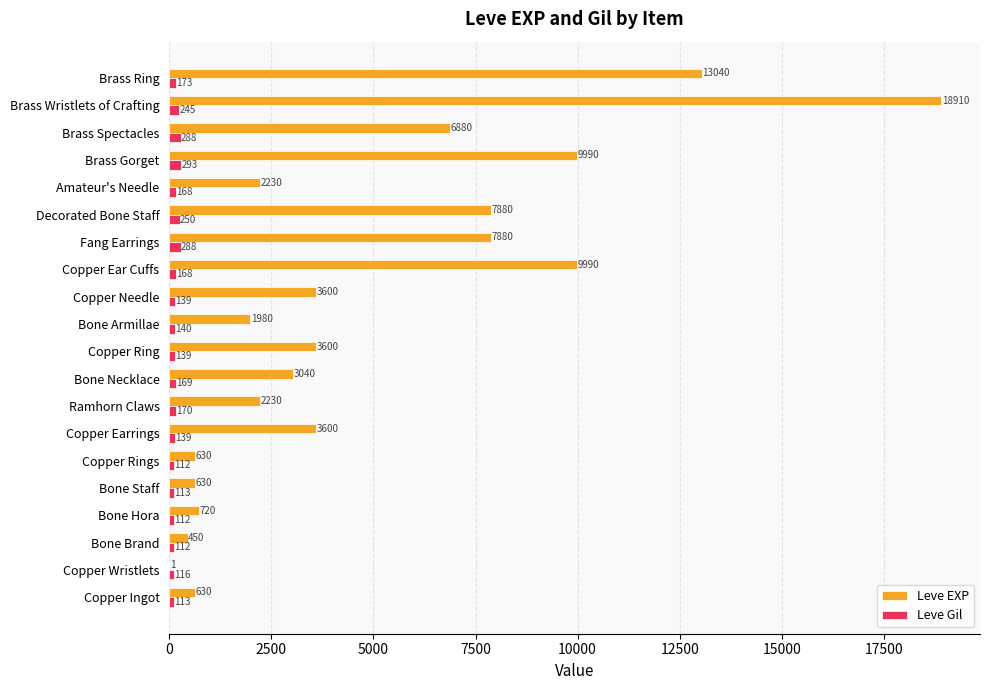

What is the sum of all Leve Gil values?

3447